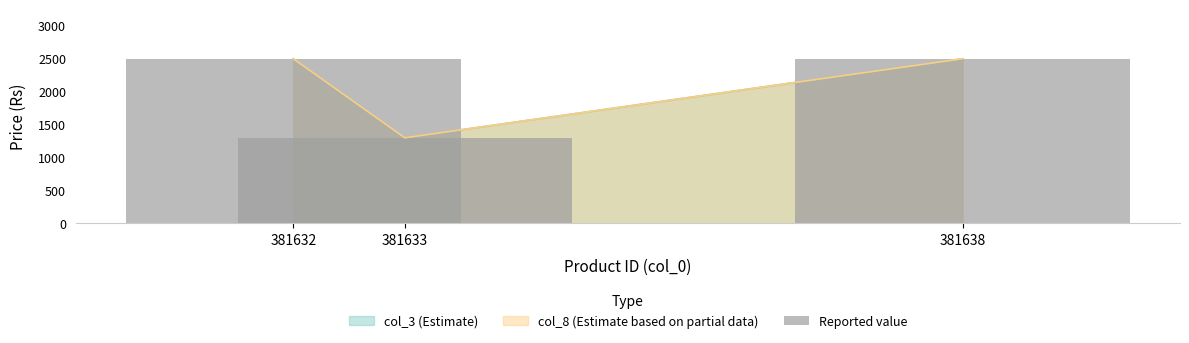

What is the sum of all values?

6297